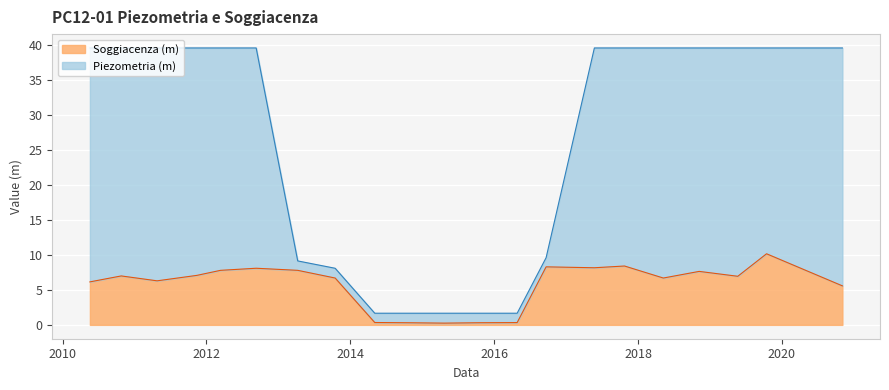

Is it true that Piezometria (m) equals 13.3 at 2013-04-09?

False